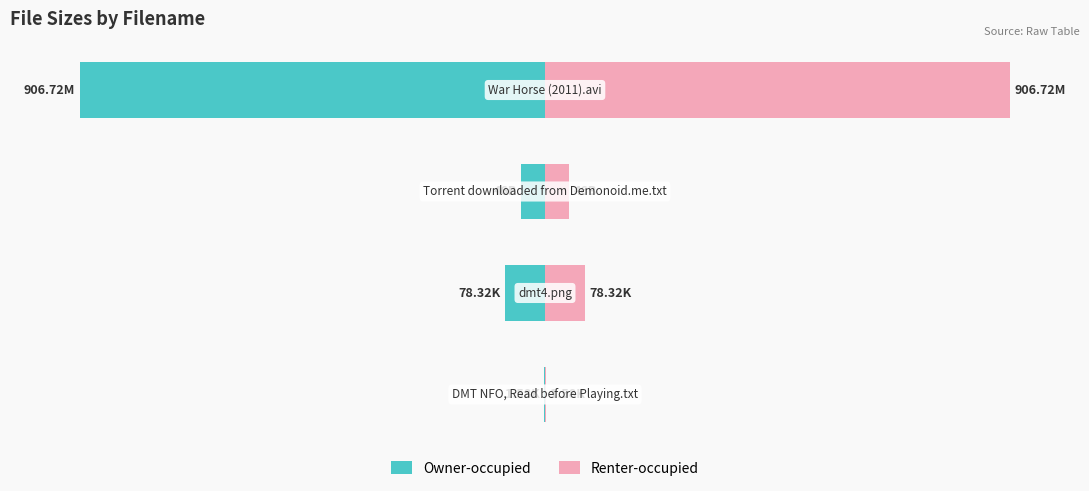

What is the difference between the highest and lowest values at 1?

17.3